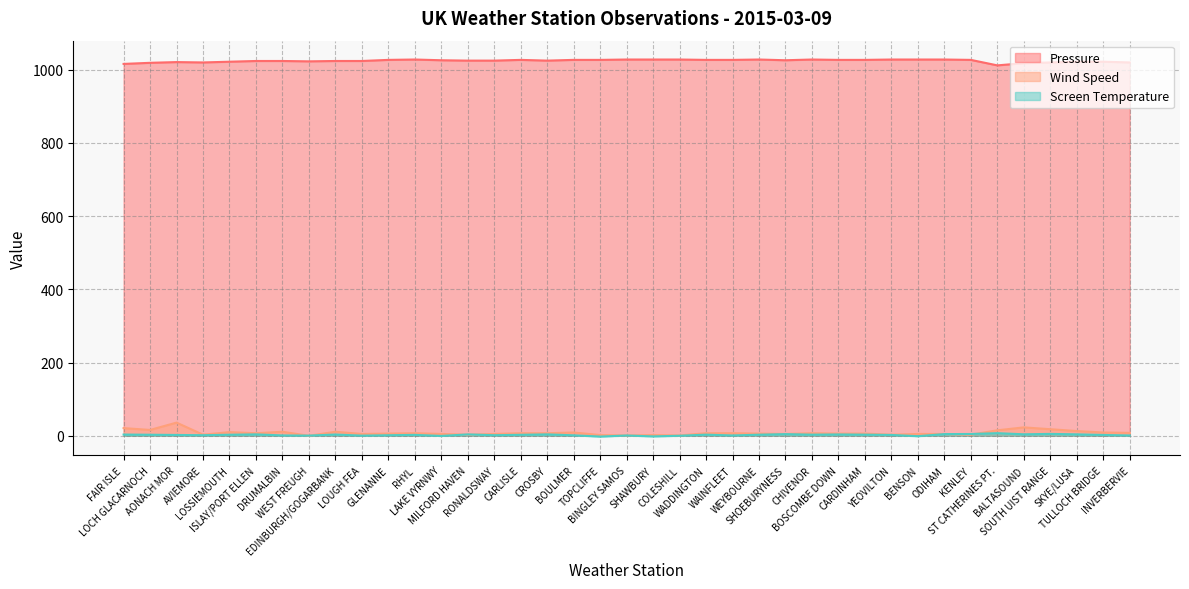

At which category does the chart reach its minimum across all series?

TOPCLIFFE